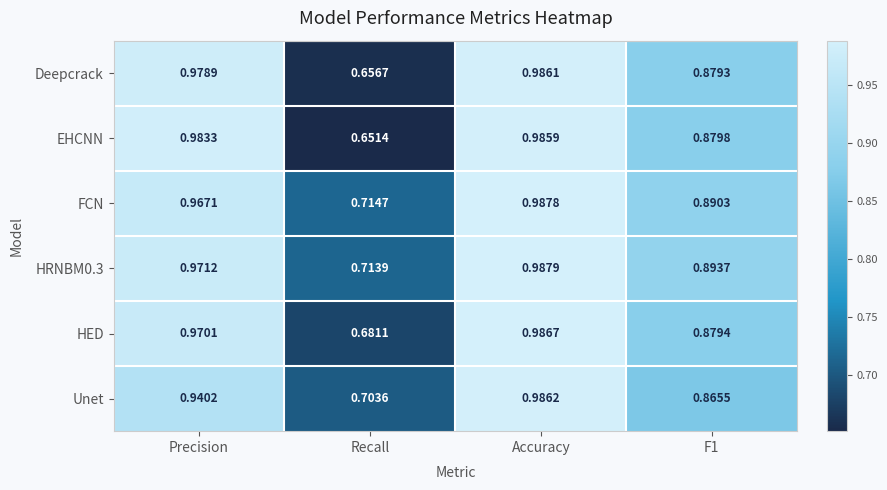

At which category is the sum across all series the highest?

Accuracy